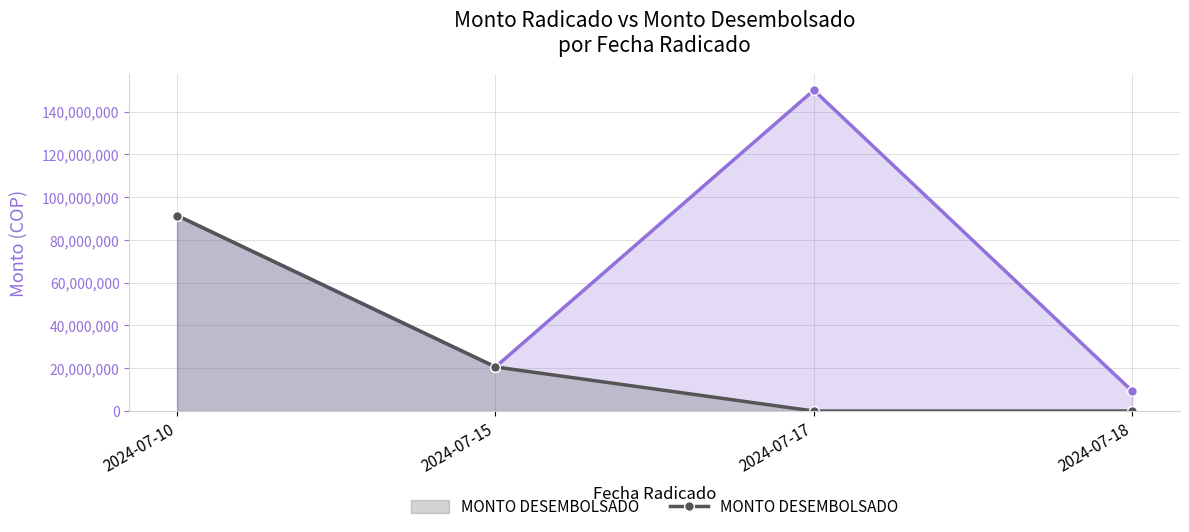

How many lines are shown in the chart?

2